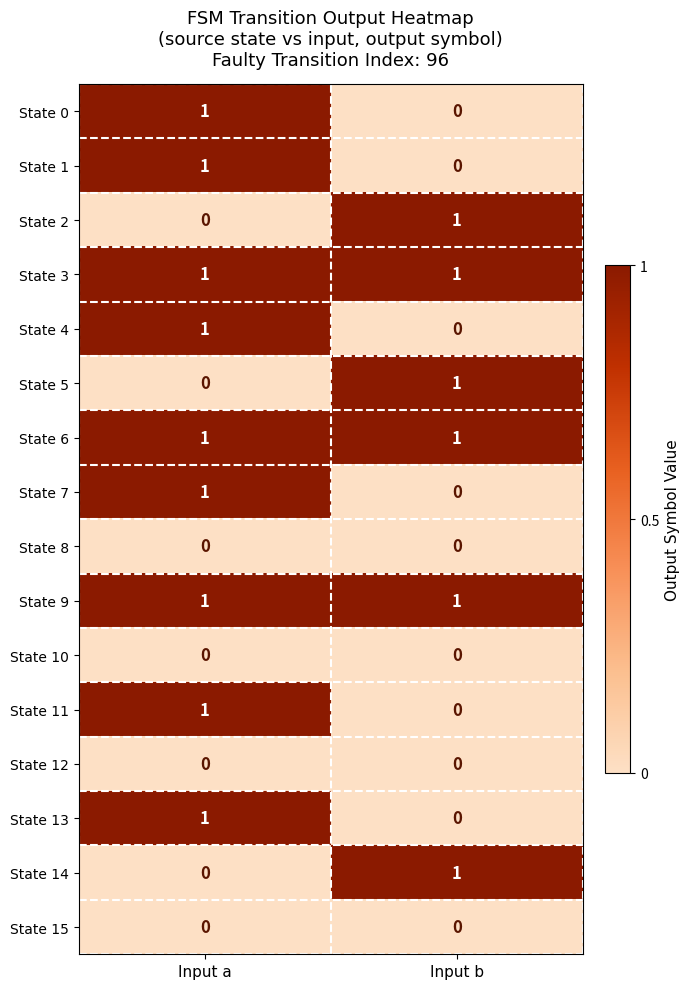

True or false: State 3 has a value of 0 at Input b.

False